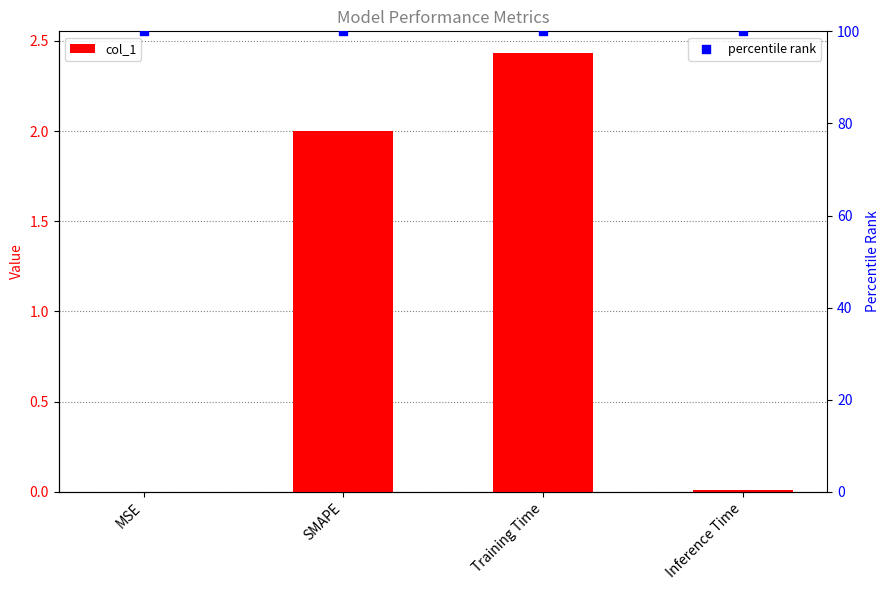

Which series reaches the maximum Y coordinate?

percentile rank